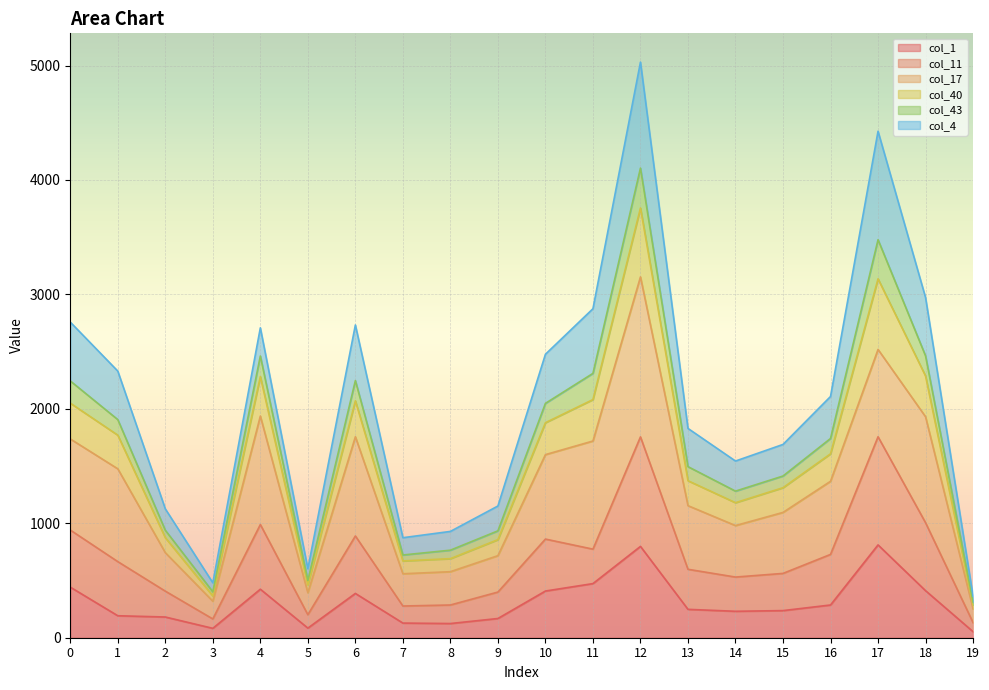

The col_11 series shows 164 at 8. True or false?

False